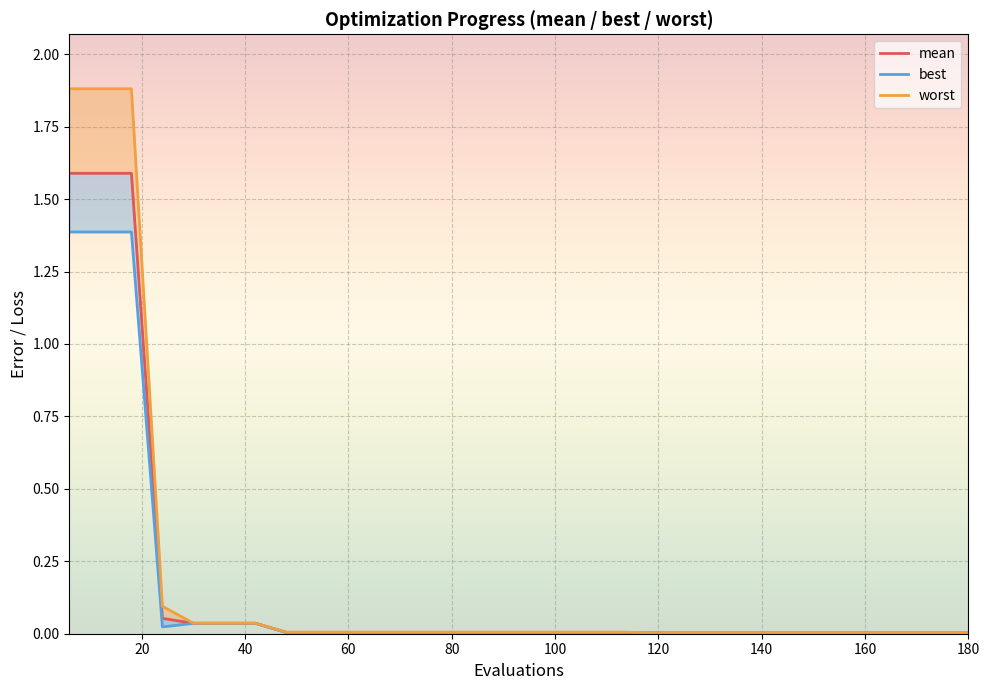

True or false: worst and mean intersect in this chart.

False